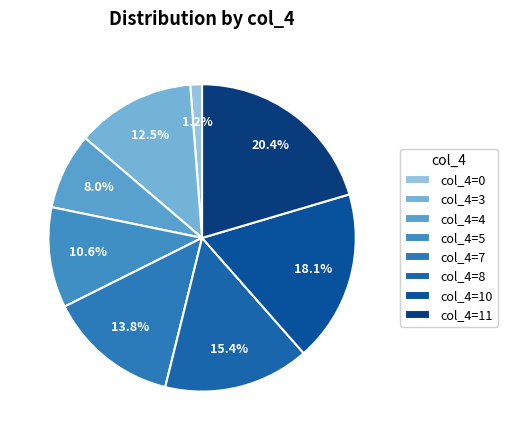

Rank the categories by value from highest to lowest.

col_4=11, col_4=10, col_4=8, col_4=7, col_4=3, col_4=5, col_4=4, col_4=0